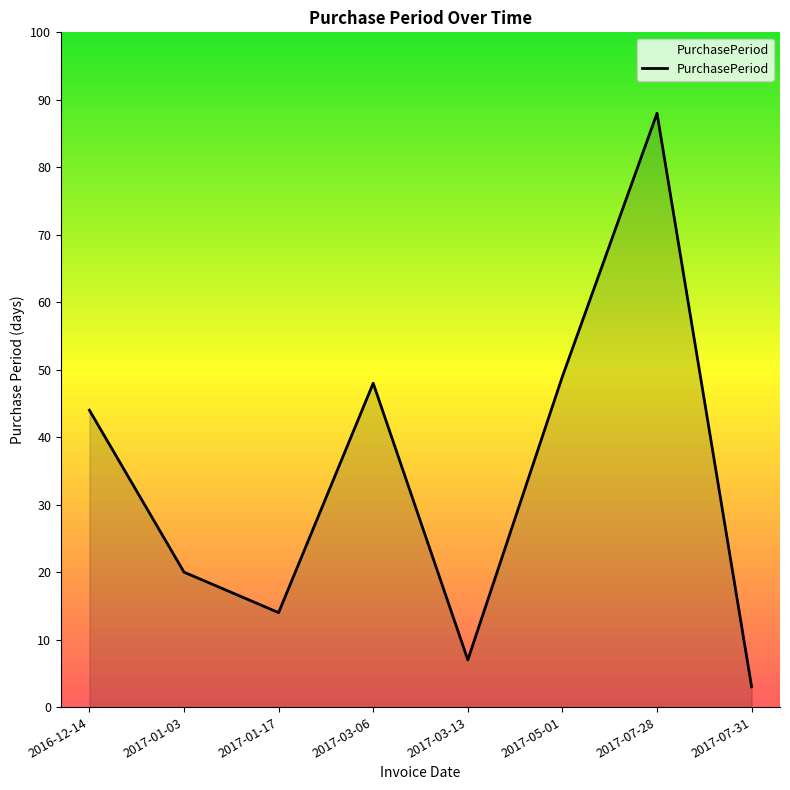

Does the chart have visible grid lines?

No